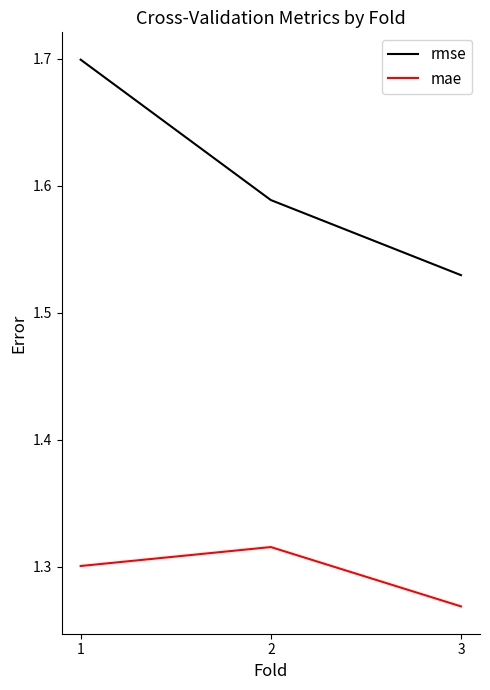

List the series in order of their overall mean, lowest first.

mae, rmse